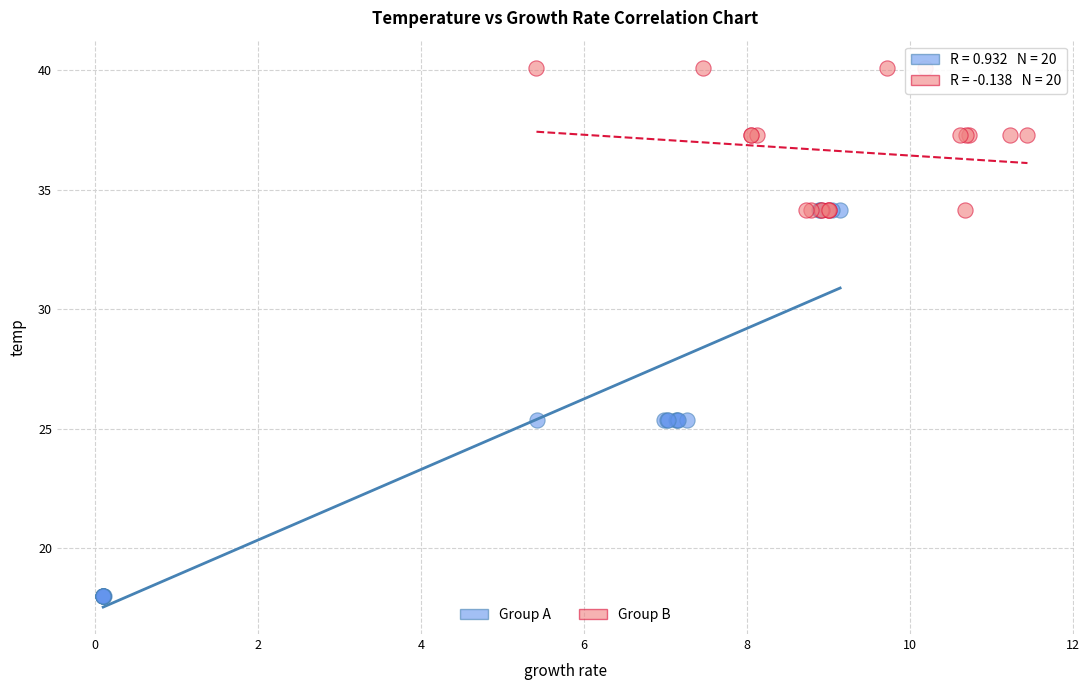

Which series reaches the minimum Y coordinate?

Group A